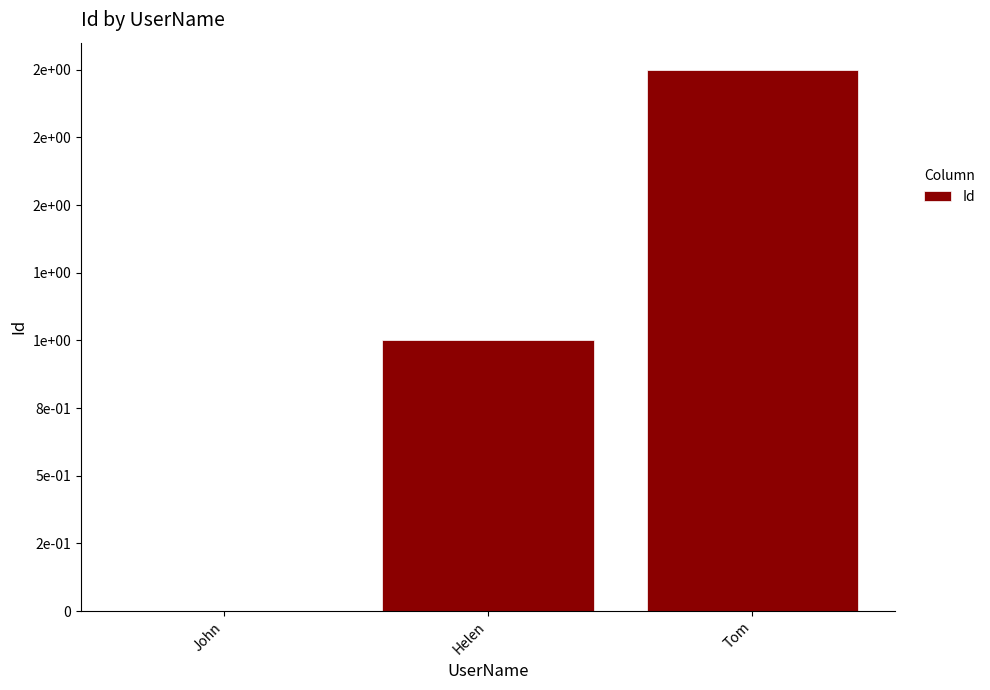

What is the sum of all values?

3